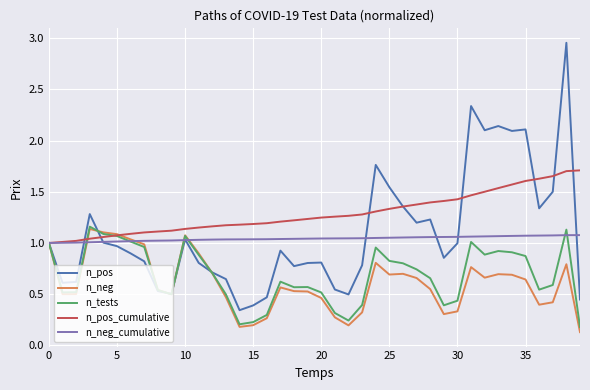

Which series has the largest total across all categories?

n_pos_cumulative